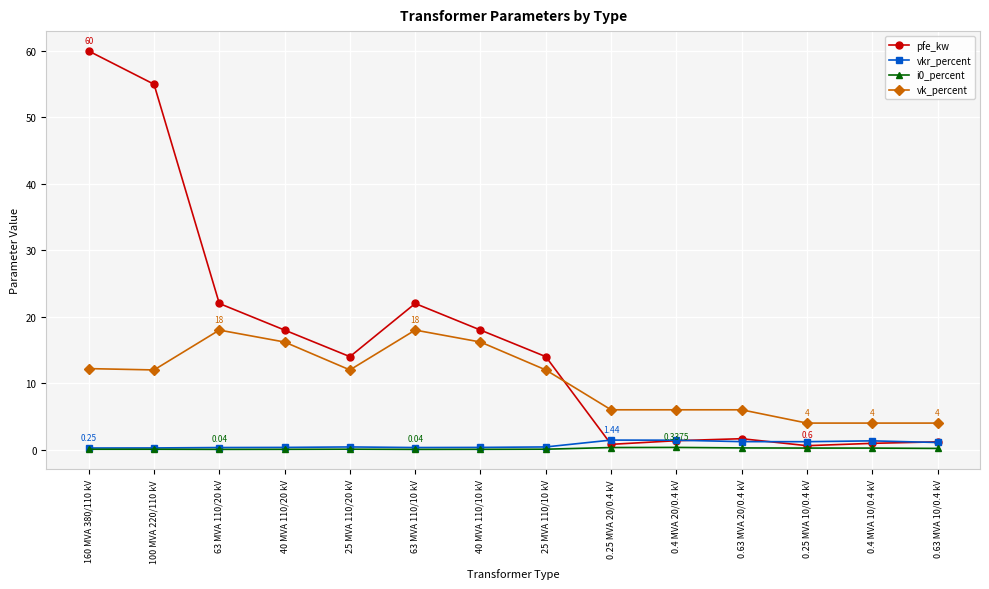

What is the sum of all i0_percent values?

2.0